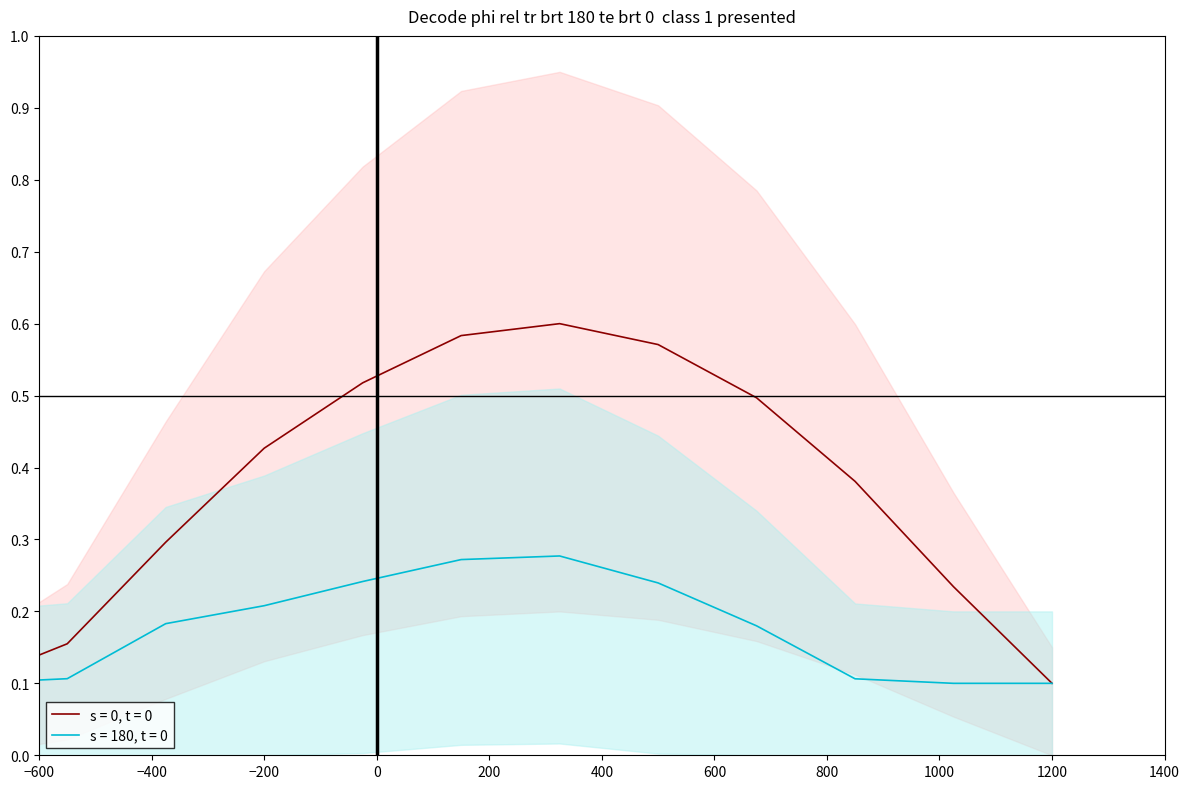

True or false: s = 0, t = 0 and s = 180, t = 0 cross at least once.

False